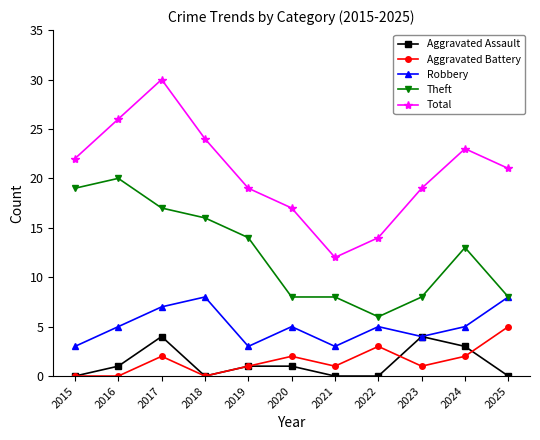

Which series has the widest spread of values?

Total